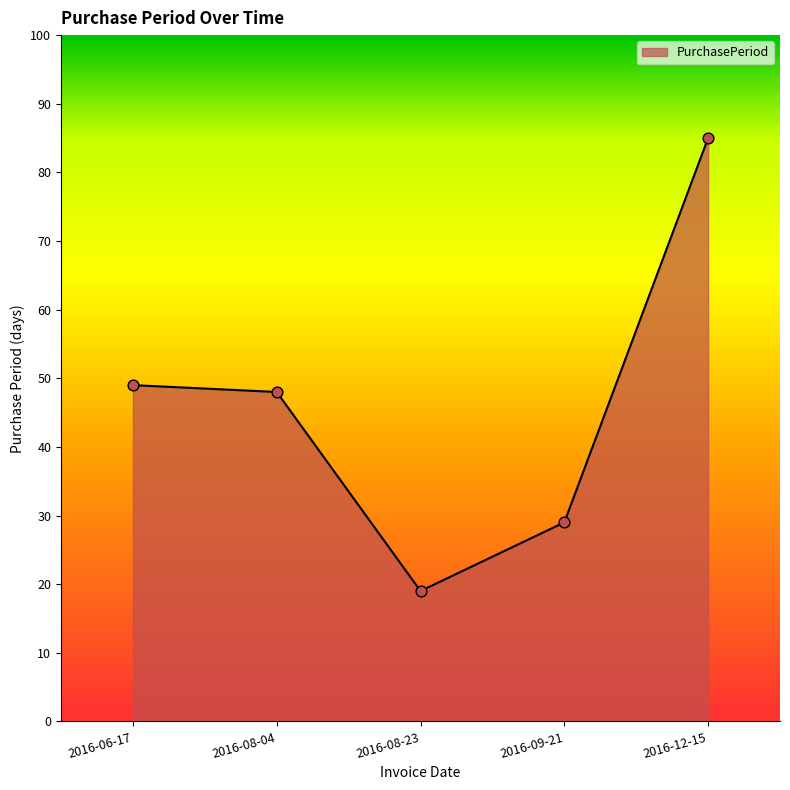

Between 2016-08-23 and 2016-09-21, which is larger?

2016-09-21